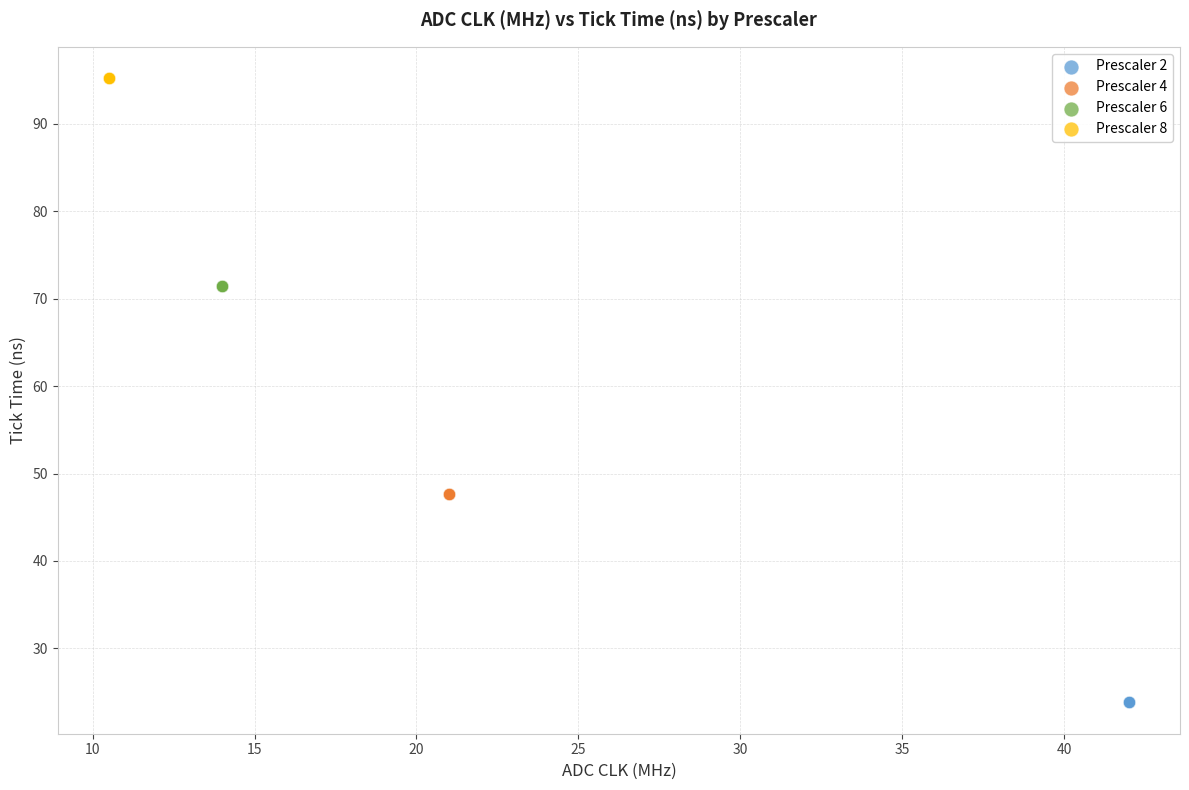

Which series contains the lowest Y value?

Prescaler 2